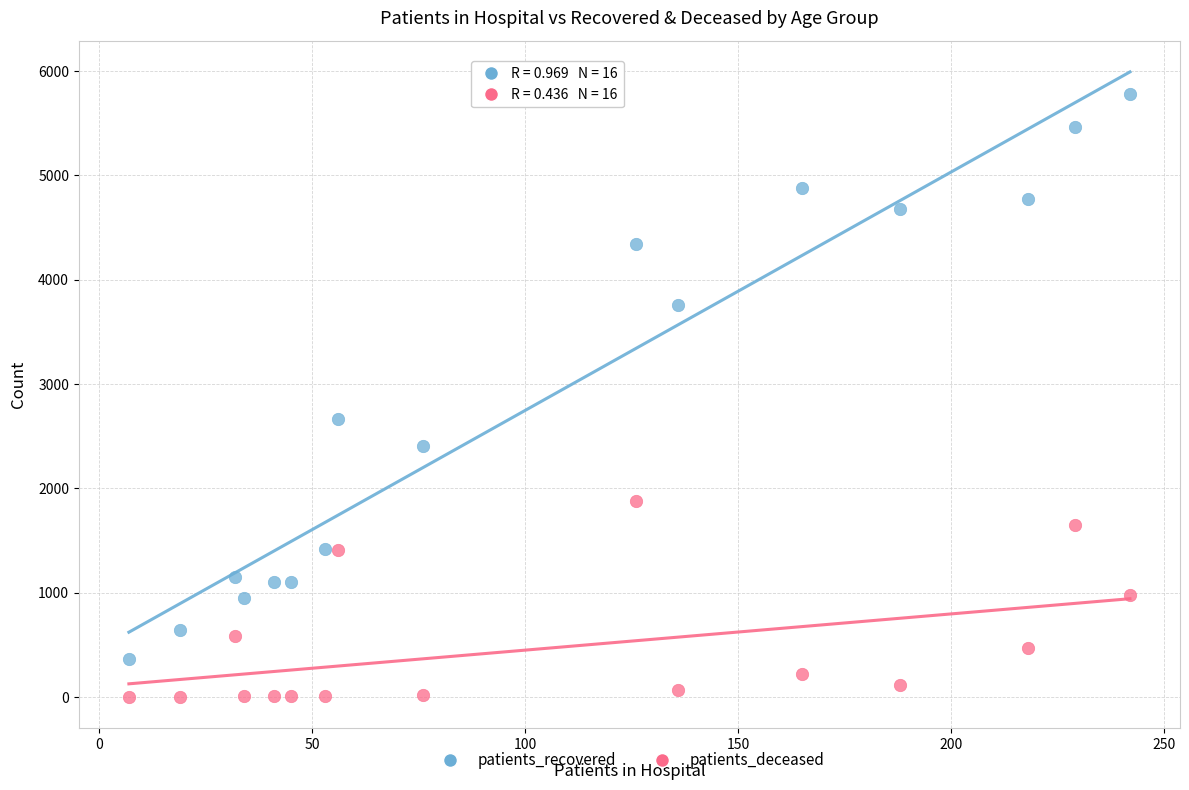

What are all the series names shown in the legend?

patients_recovered, patients_deceased